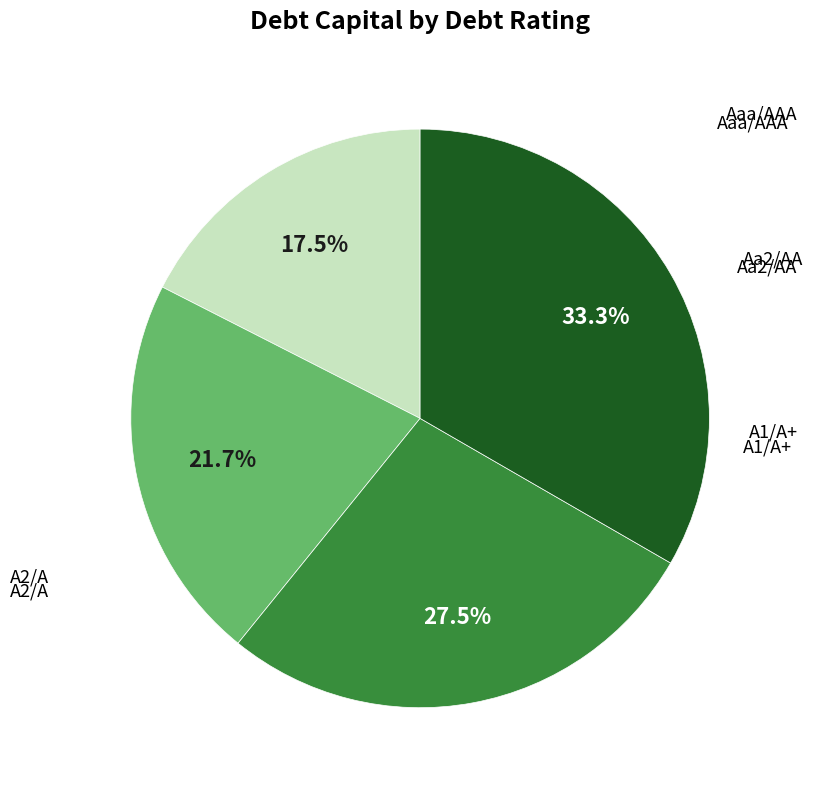

Is there a majority slice in this chart?

No